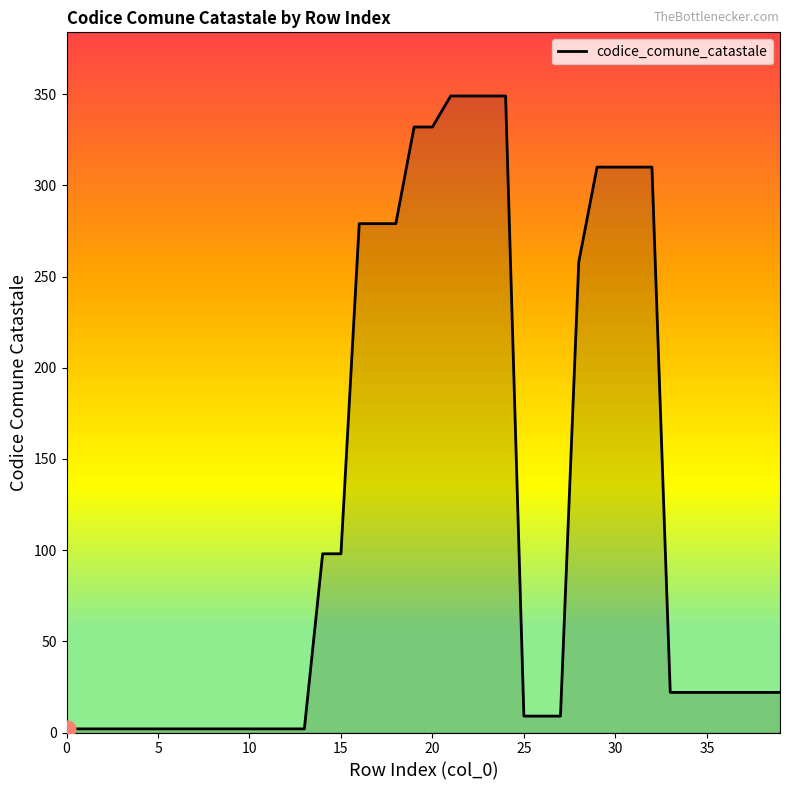

How many categories are shown in the chart?

40